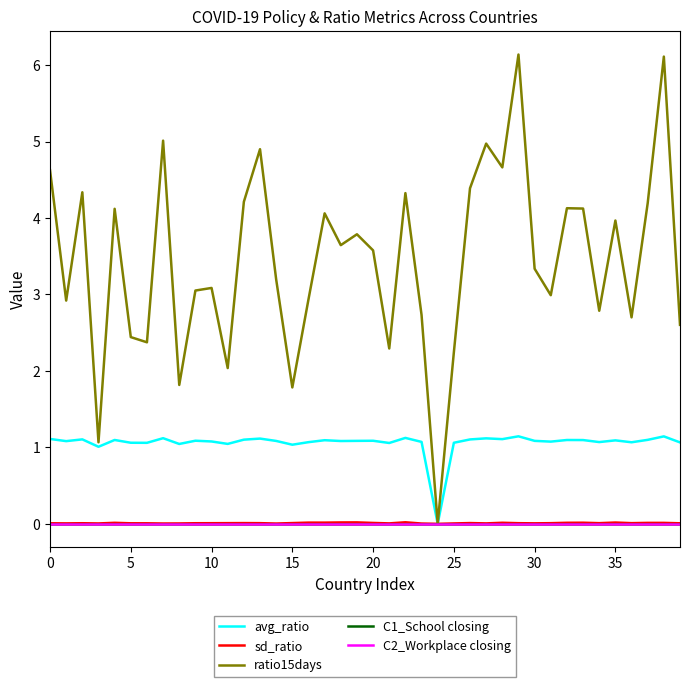

How many sd_ratio values are between 0 and 1?

40